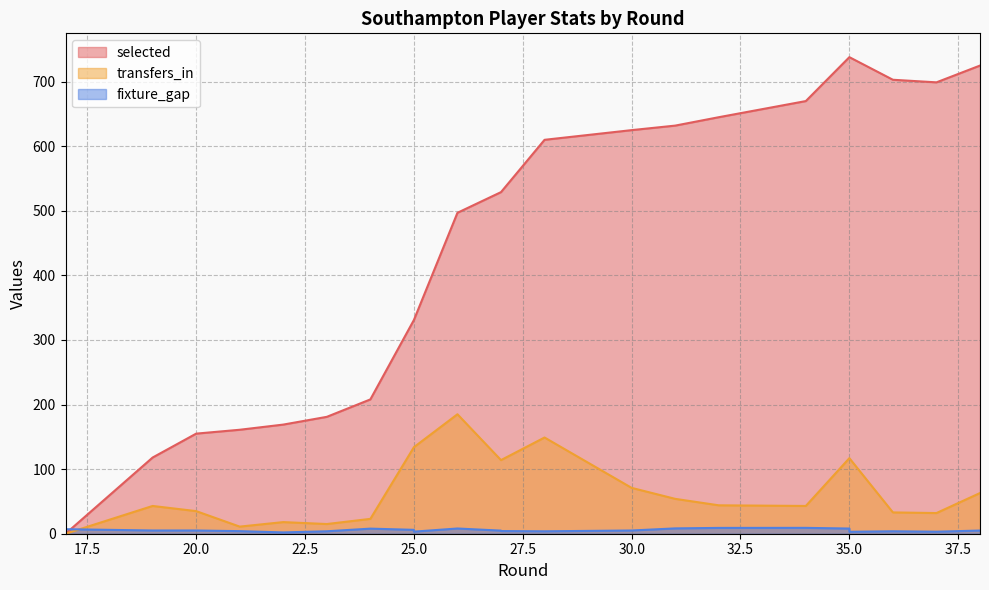

What is the value of the selected point at the 3rd from the left?

155.0